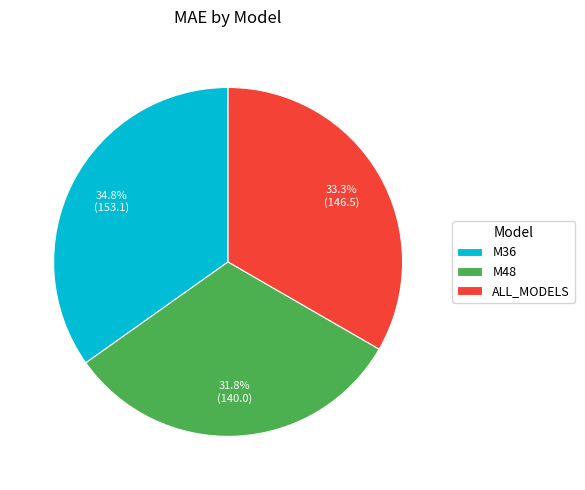

Rank the categories by value from lowest to highest.

M48, ALL_MODELS, M36